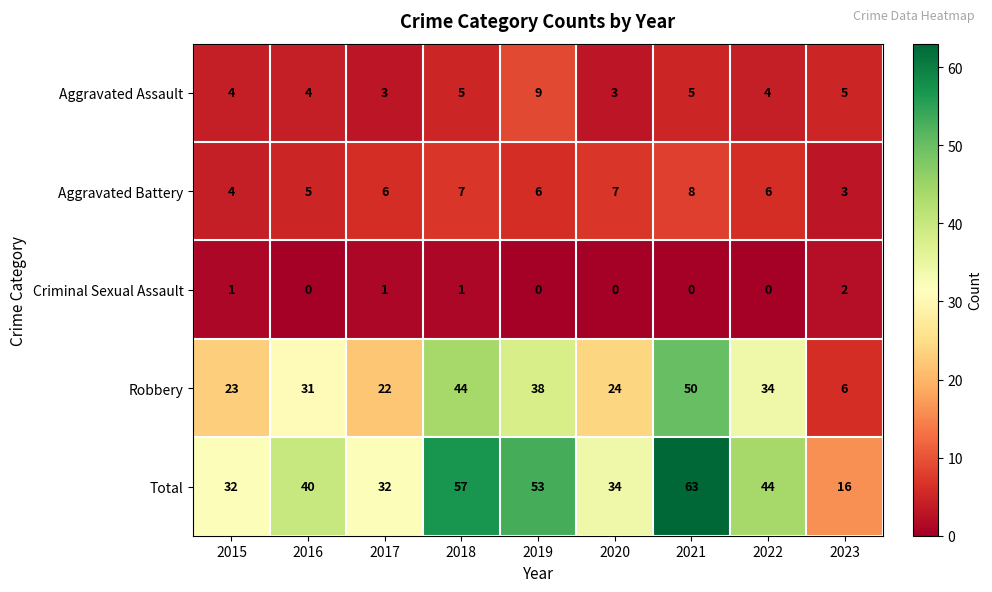

Count the number of data series in this chart.

5